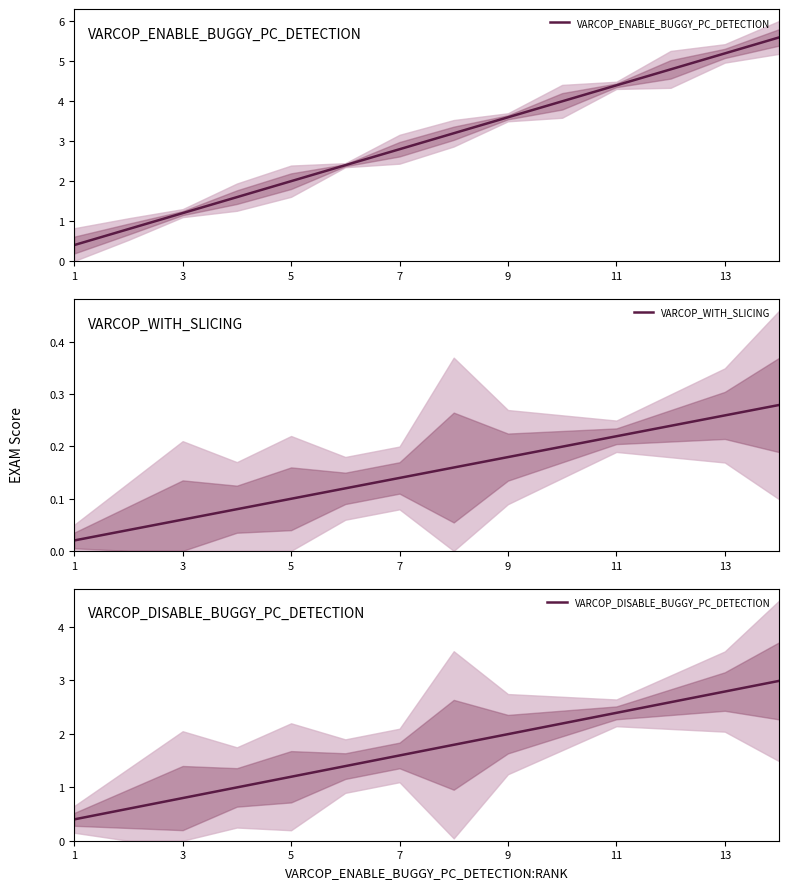

What is the highest value of the VARCOP_ENABLE_BUGGY_PC_DETECTION series?

5.6